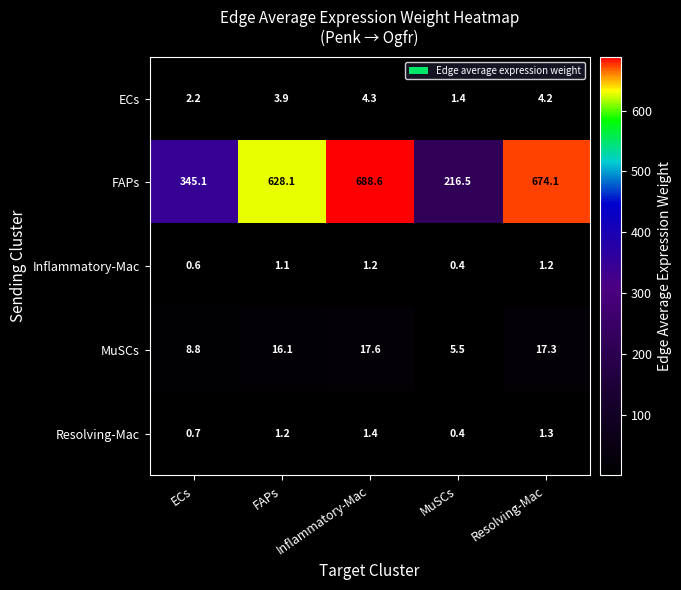

What is the smallest value displayed?

0.4